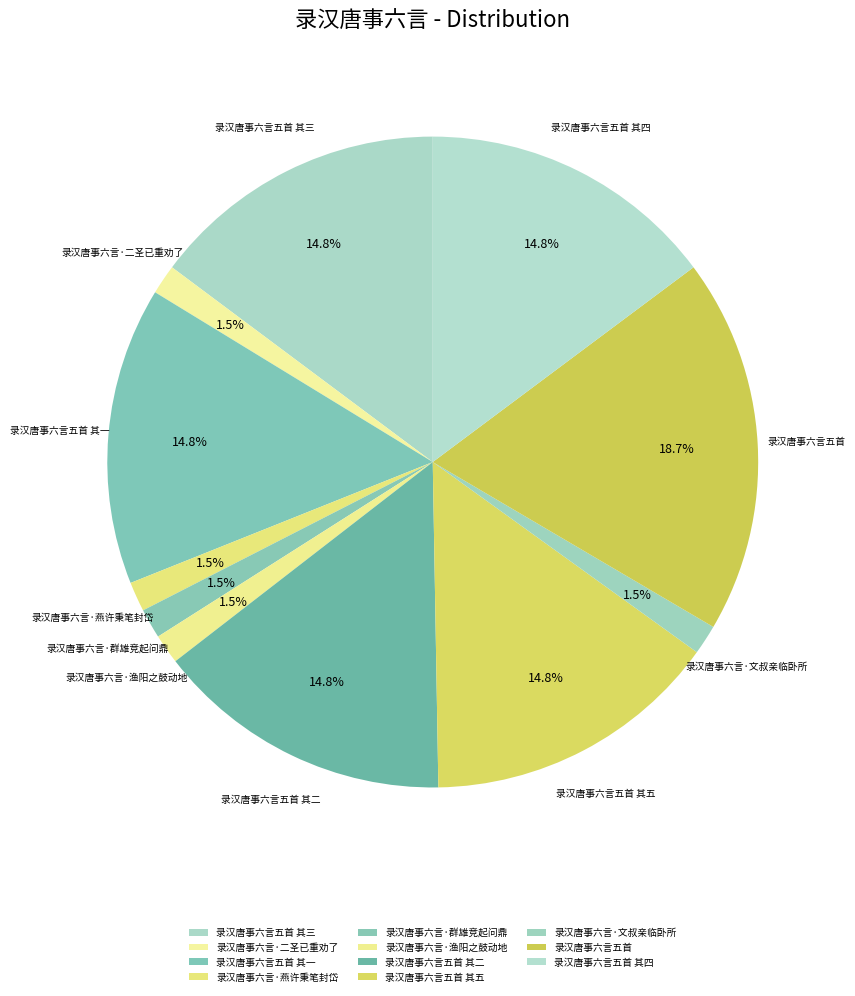

To the nearest percent, what is the difference between the largest and smallest slice percentages?

17%